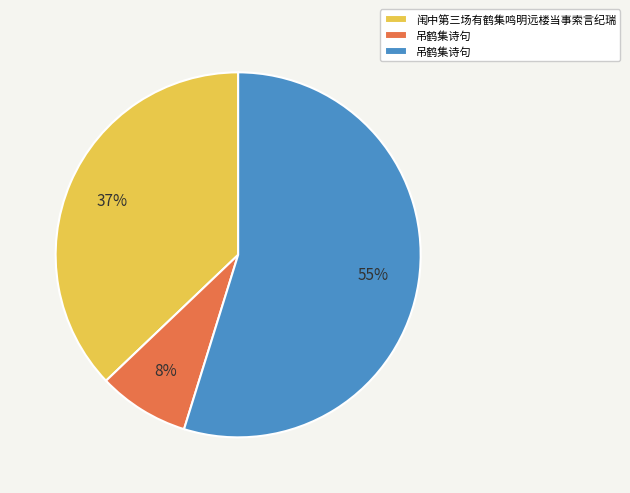

Does any single category account for the majority?

Yes